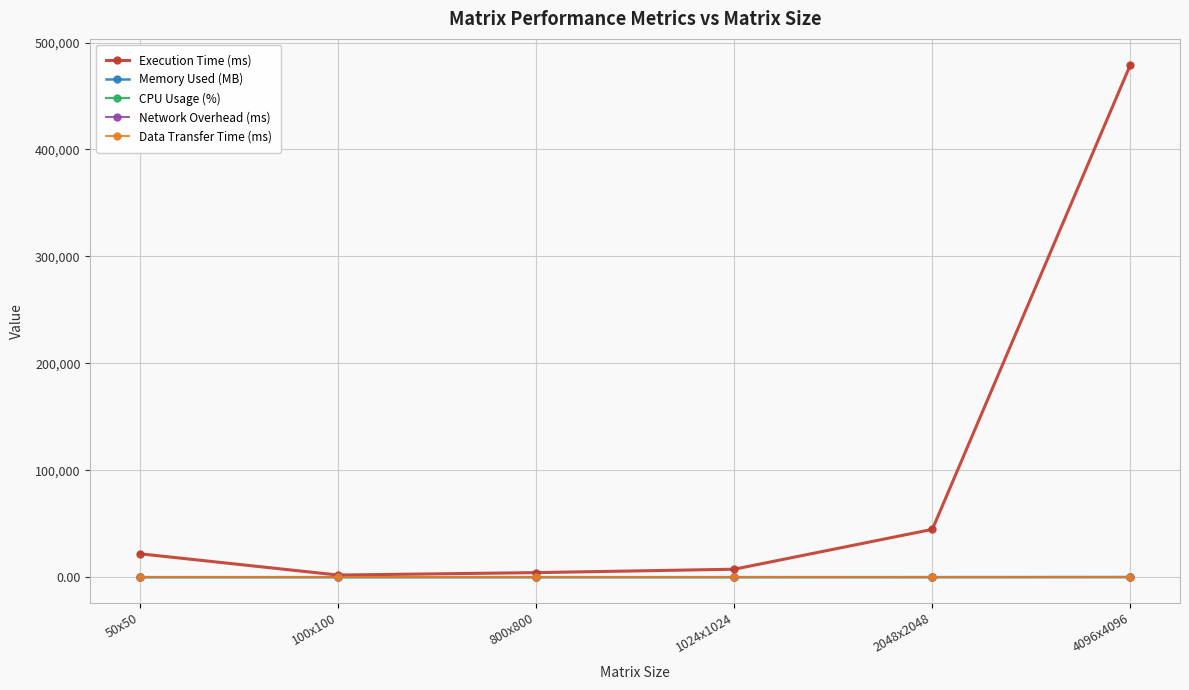

List the labels in order of Network Overhead (ms) value, smallest first.

50x50, 100x100, 800x800, 1024x1024, 2048x2048, 4096x4096